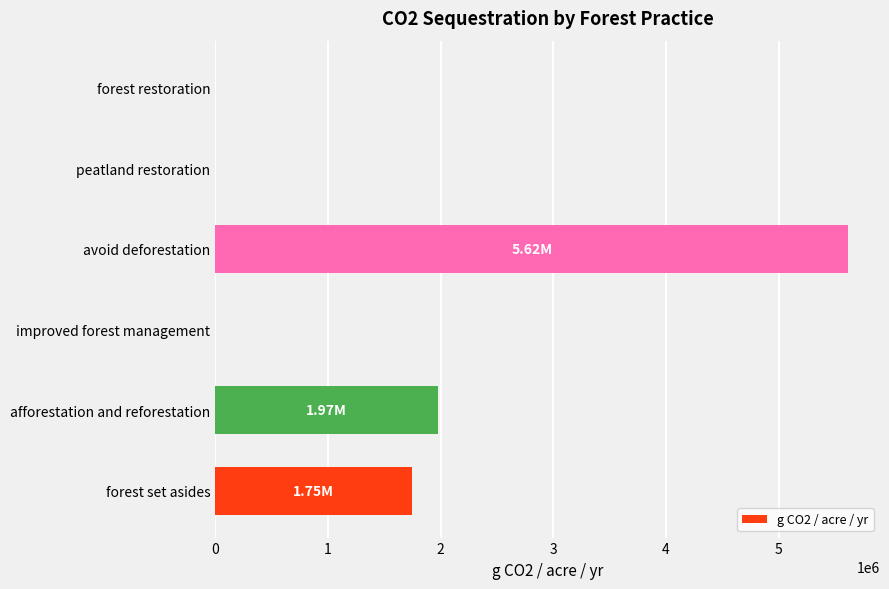

How many data points does each series have?

6